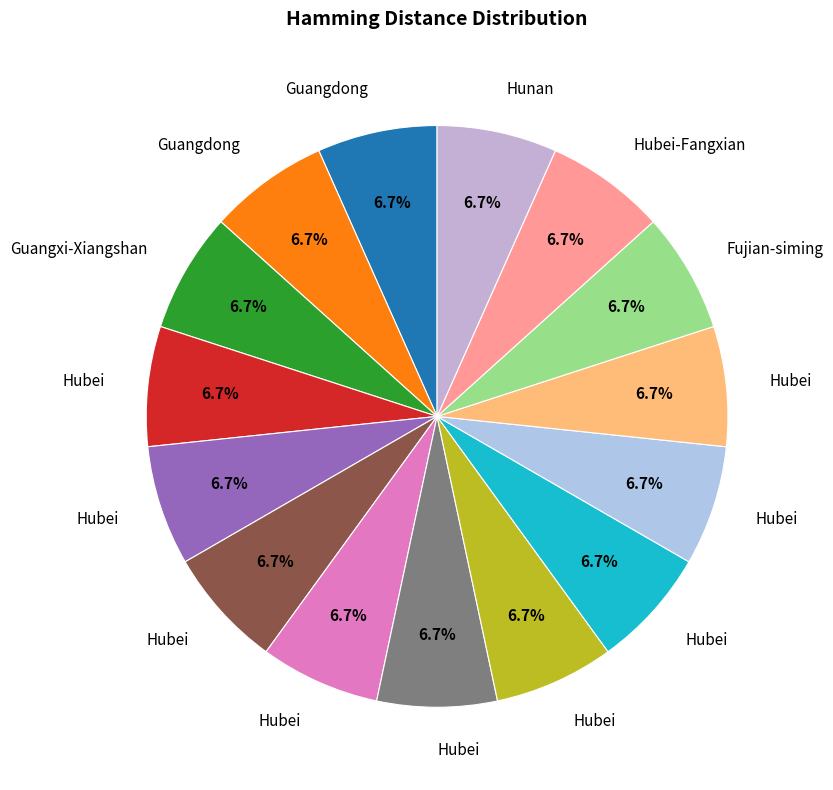

How many slices are in this pie chart?

15